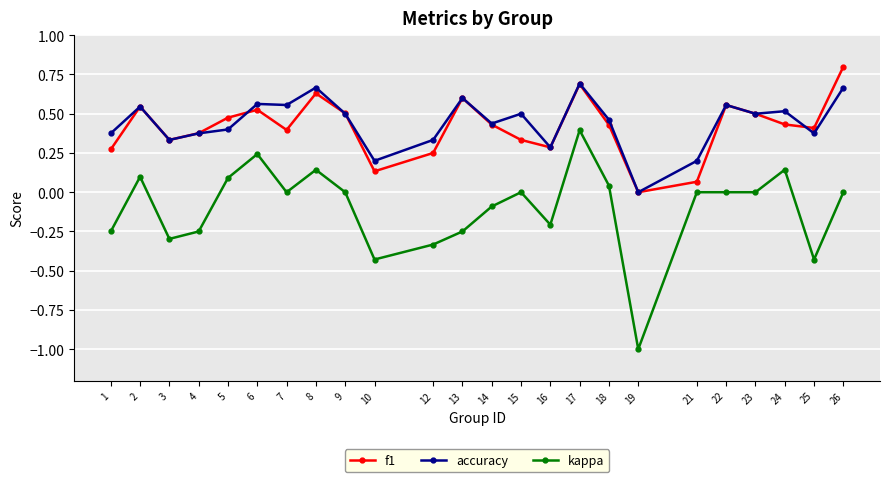

True or false: kappa has a value of 0.2 at 17.

False